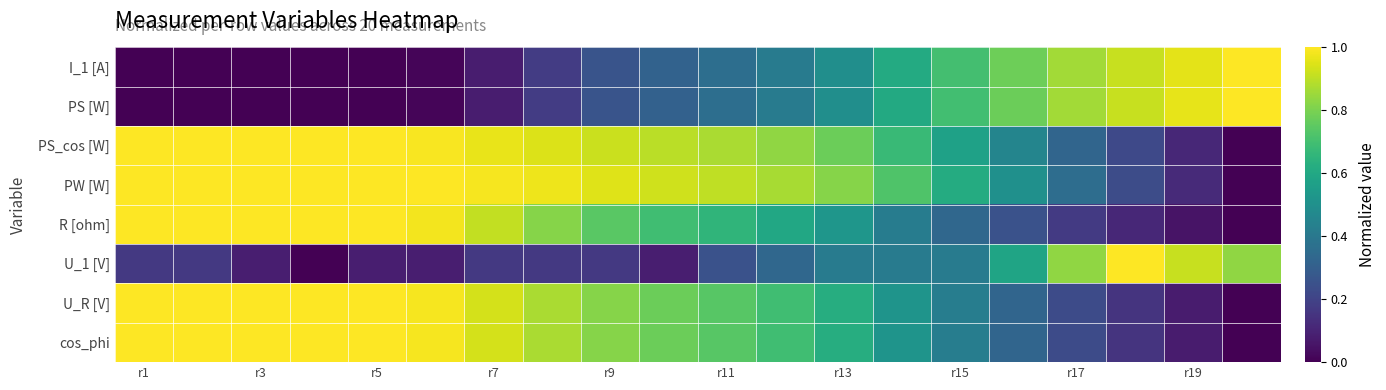

List the series in order of their peak value, highest first.

I_1 [A], PS [W], PS_cos [W], PW [W], R [ohm], U_1 [V], U_R [V], cos_phi